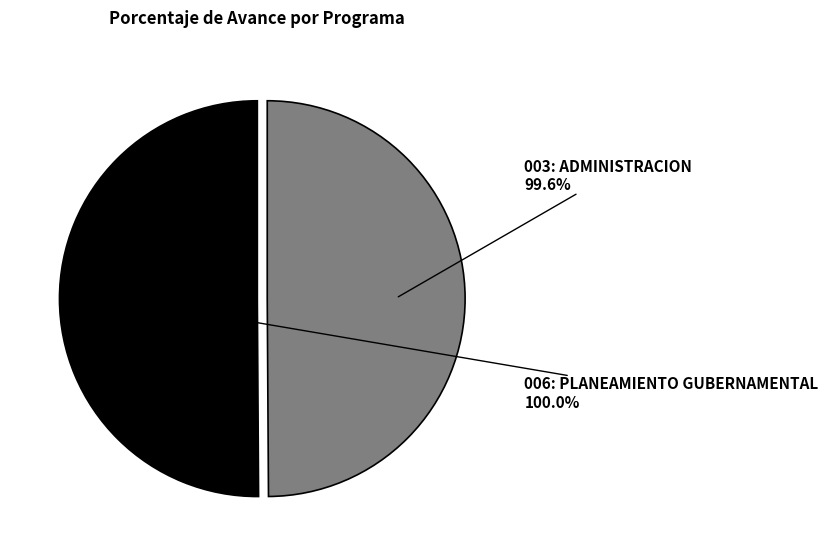

To the nearest percent, what is the average slice percentage?

50%